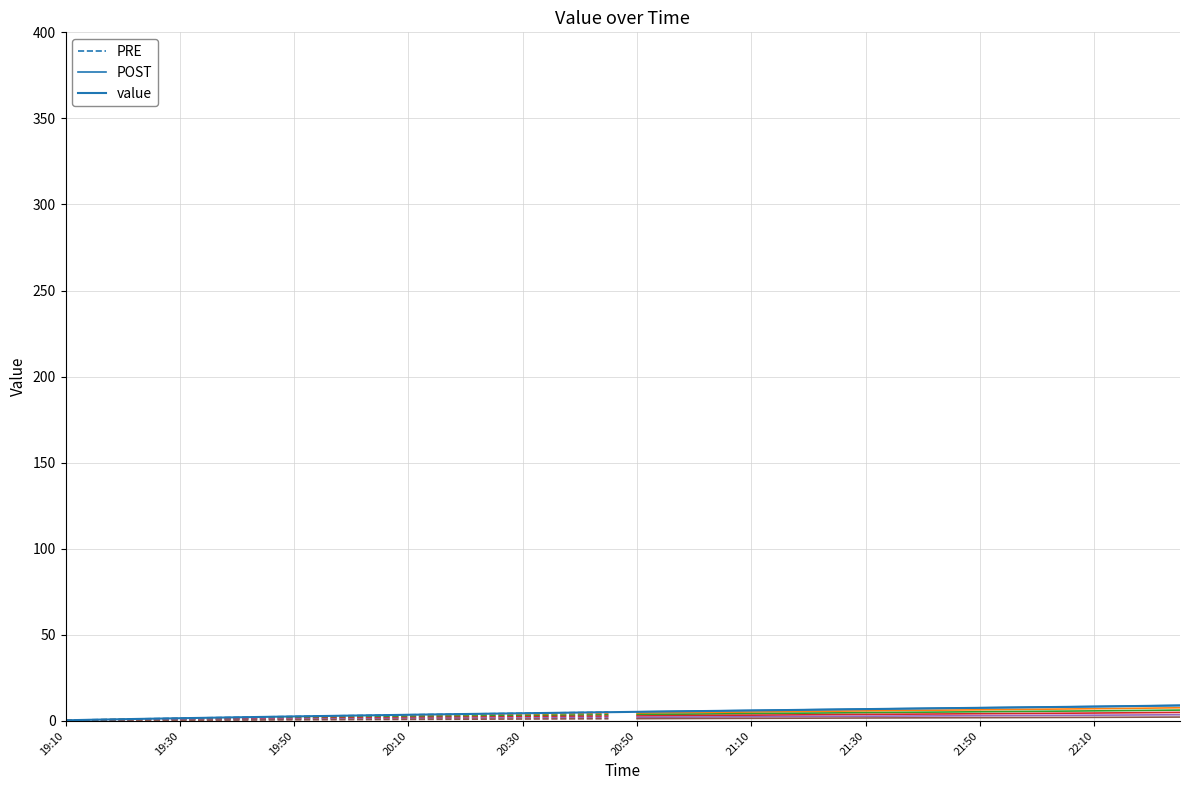

How many data points are less than 5?

19